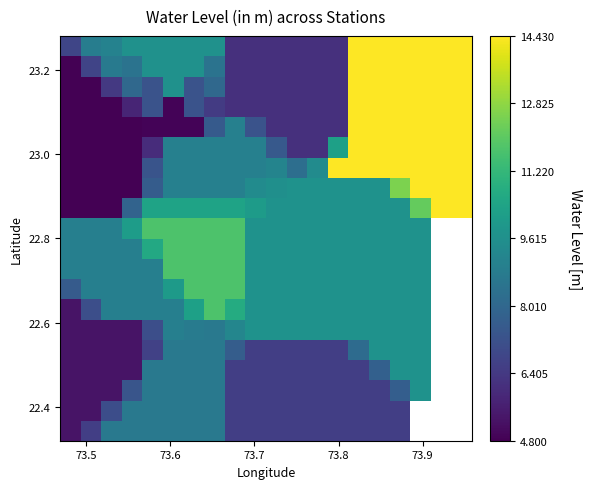

Count the number of data series in this chart.

20